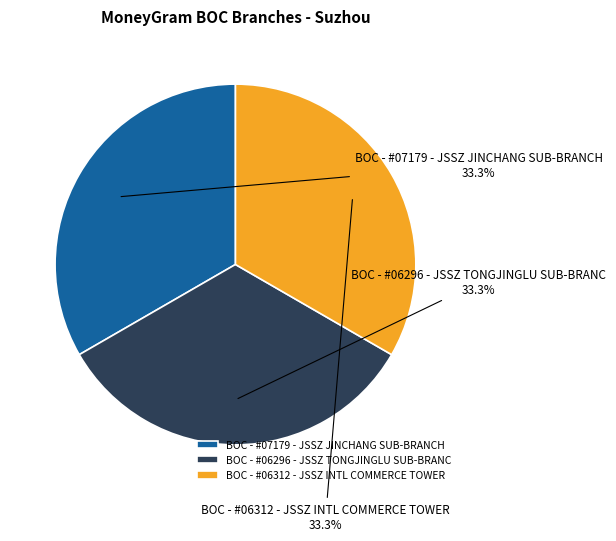

To the nearest percent, what portion does BOC - #06312 - JSSZ INTL COMMERCE TOWER represent?

33%